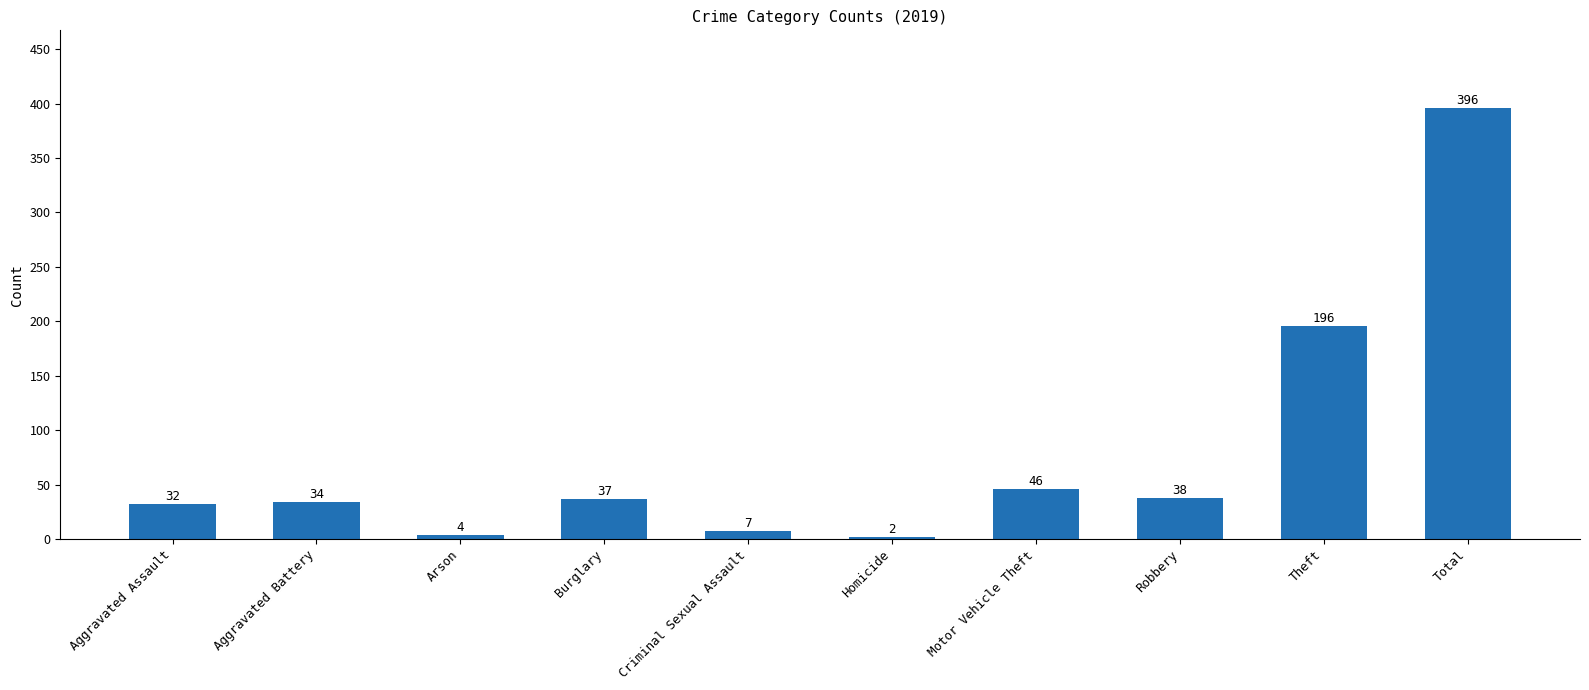

What position from the left is Motor Vehicle Theft?

7